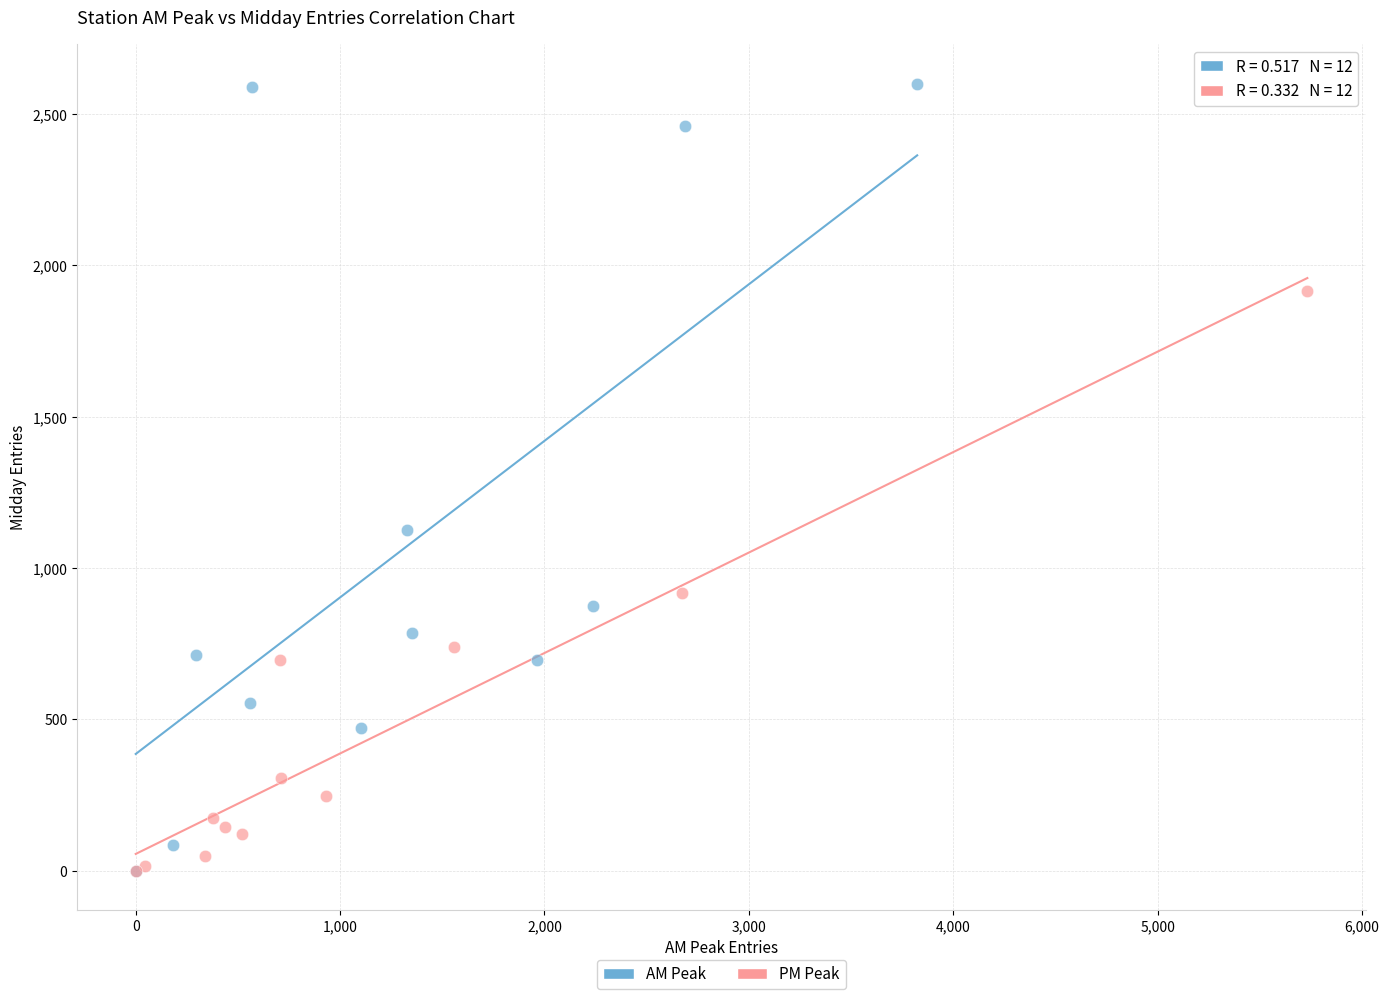

Which series contains the highest Y value?

AM Peak